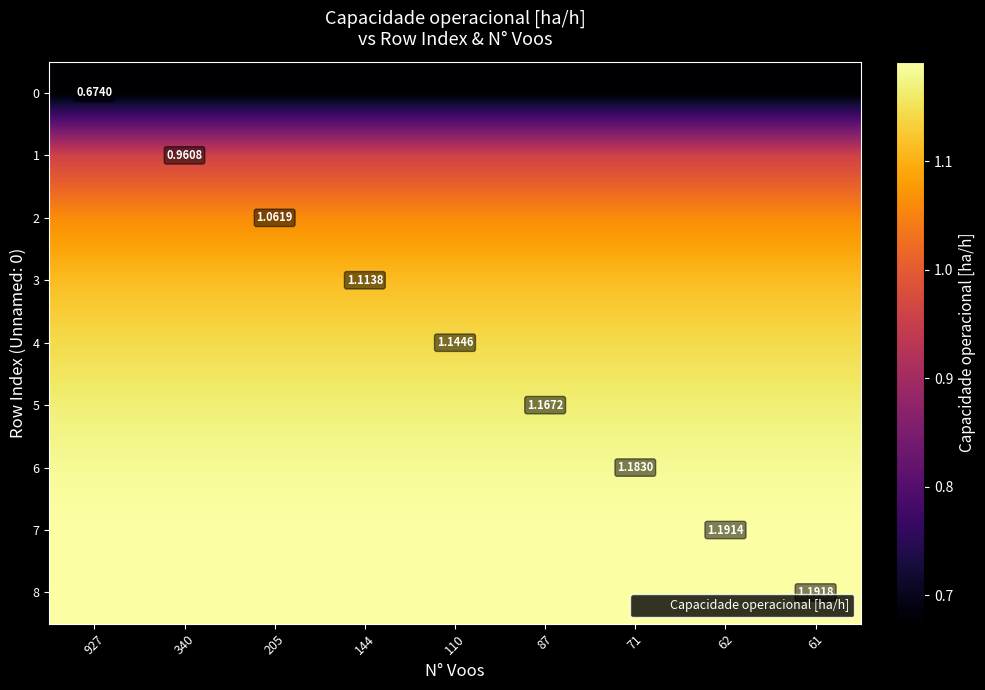

What is the total value across all series at 87?

9.7